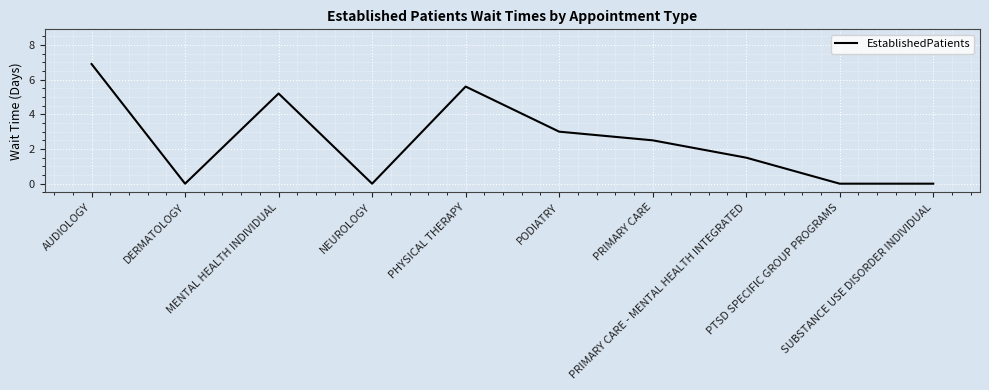

At which category does the data reach its first local peak?

MENTAL HEALTH INDIVIDUAL